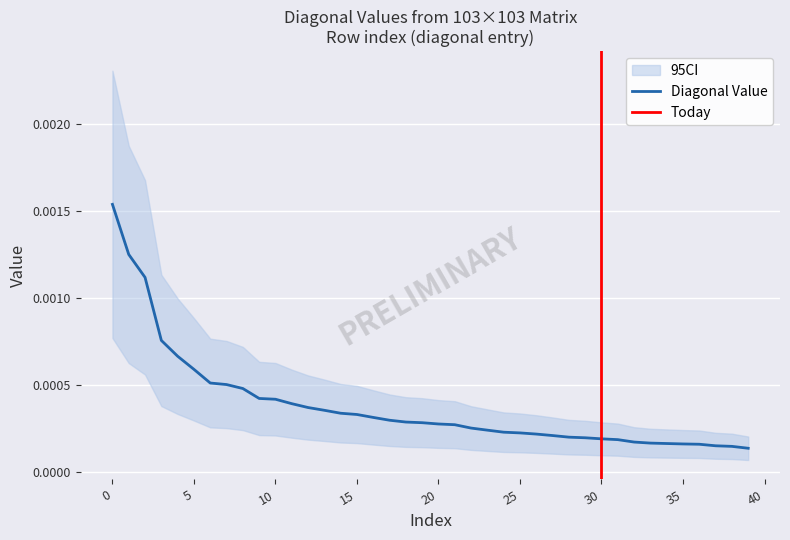

Count the number of categories in the chart.

40